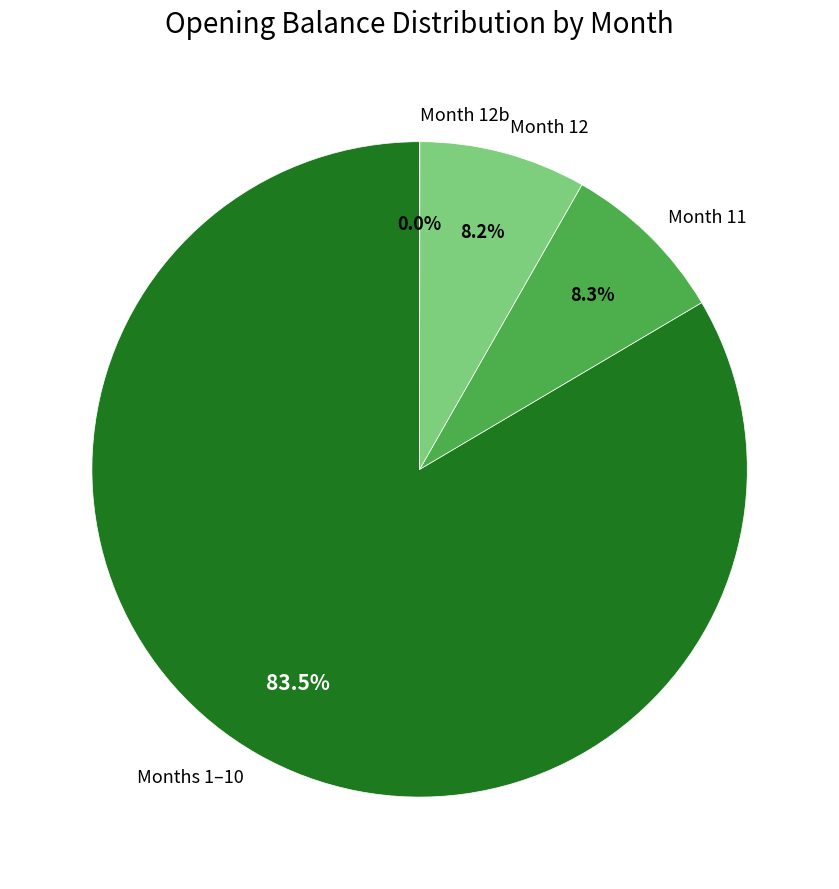

Which slice is the largest?

Months 1–10